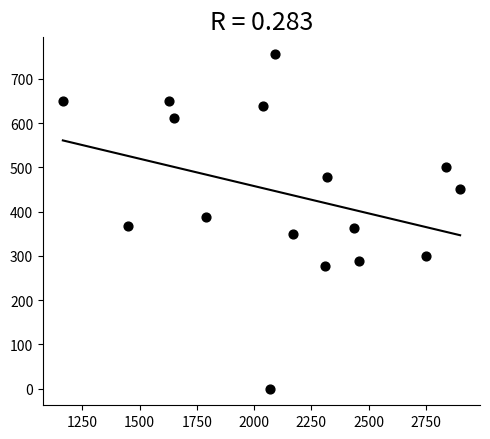

What is the range of Y values (max minus min)?

756.0